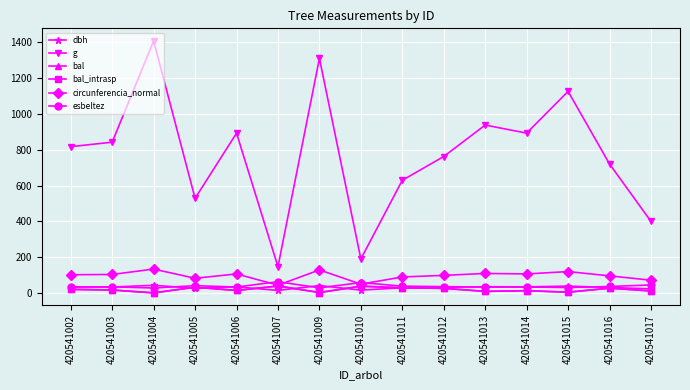

Does the chart have visible grid lines?

Yes